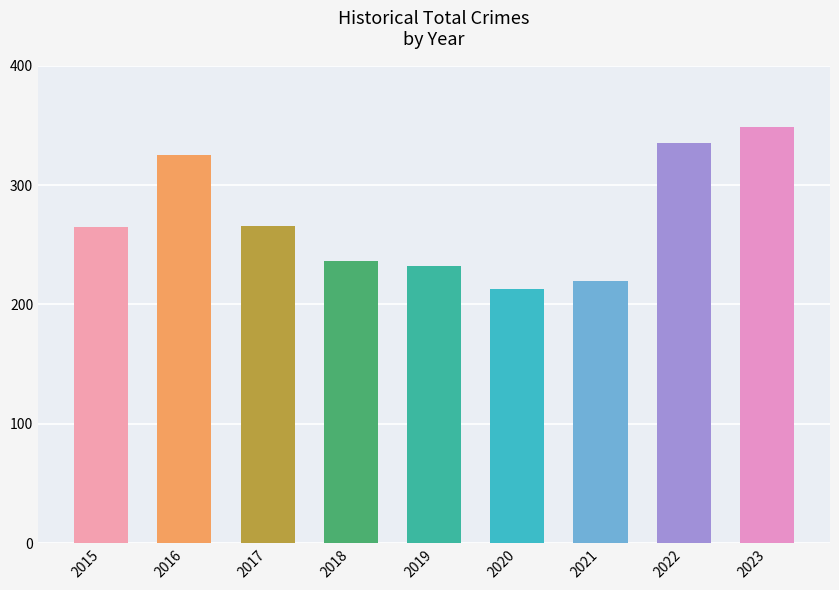

Between 2015 and 2019, which is larger?

2015